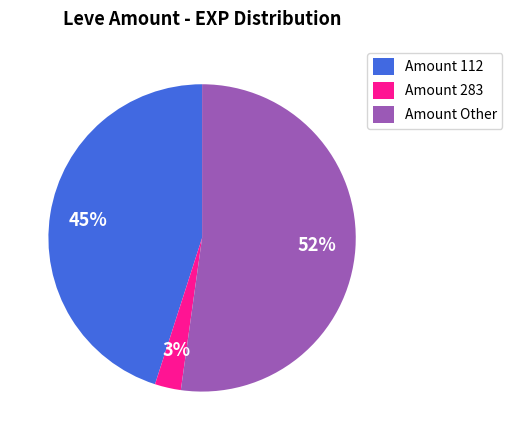

How many slices are in this pie chart?

3